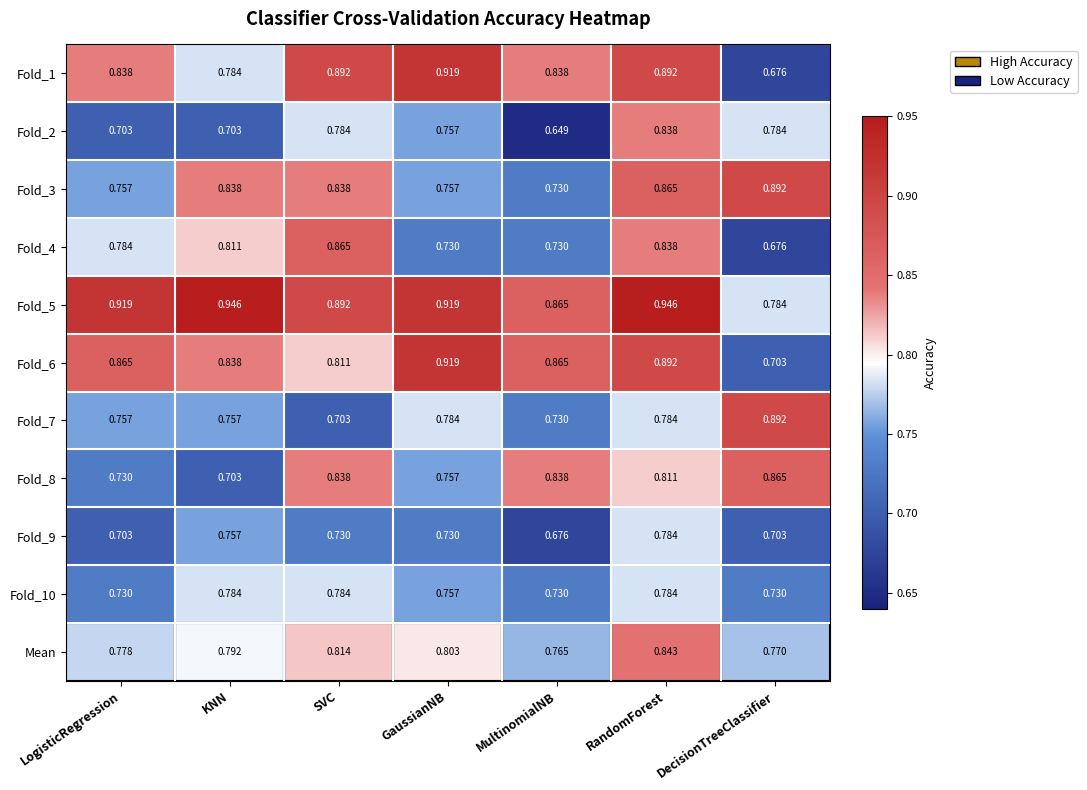

Which category has the highest value in the Fold_1 series?

GaussianNB